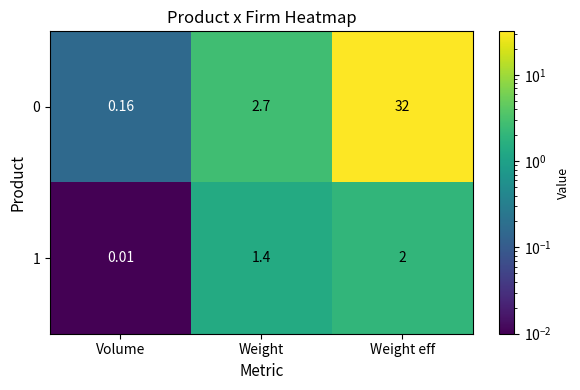

Where does the 1 series first go above 1?

Weight